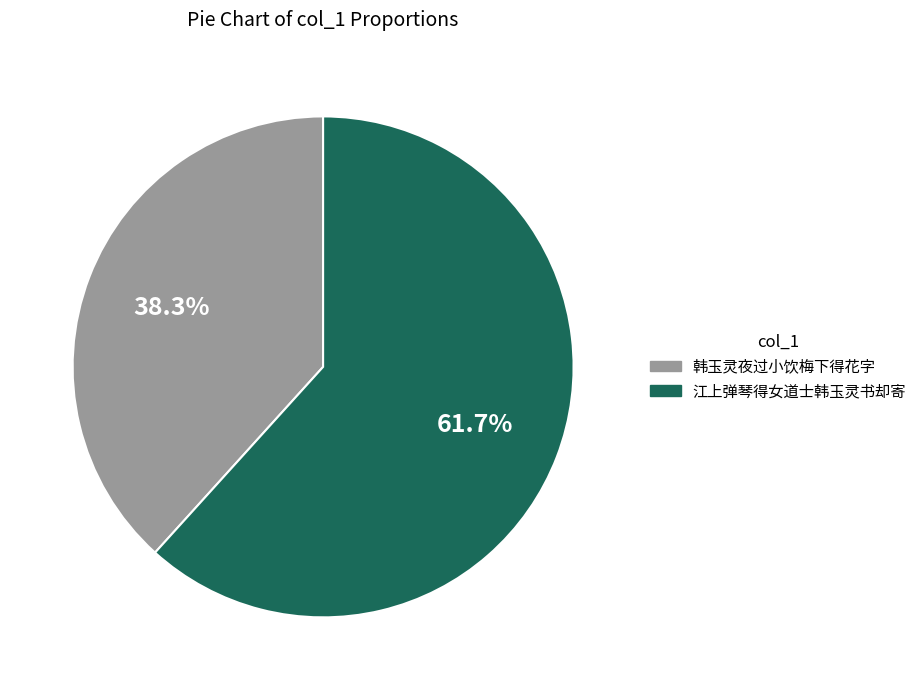

Is there any slice that represents more than half of the pie?

Yes